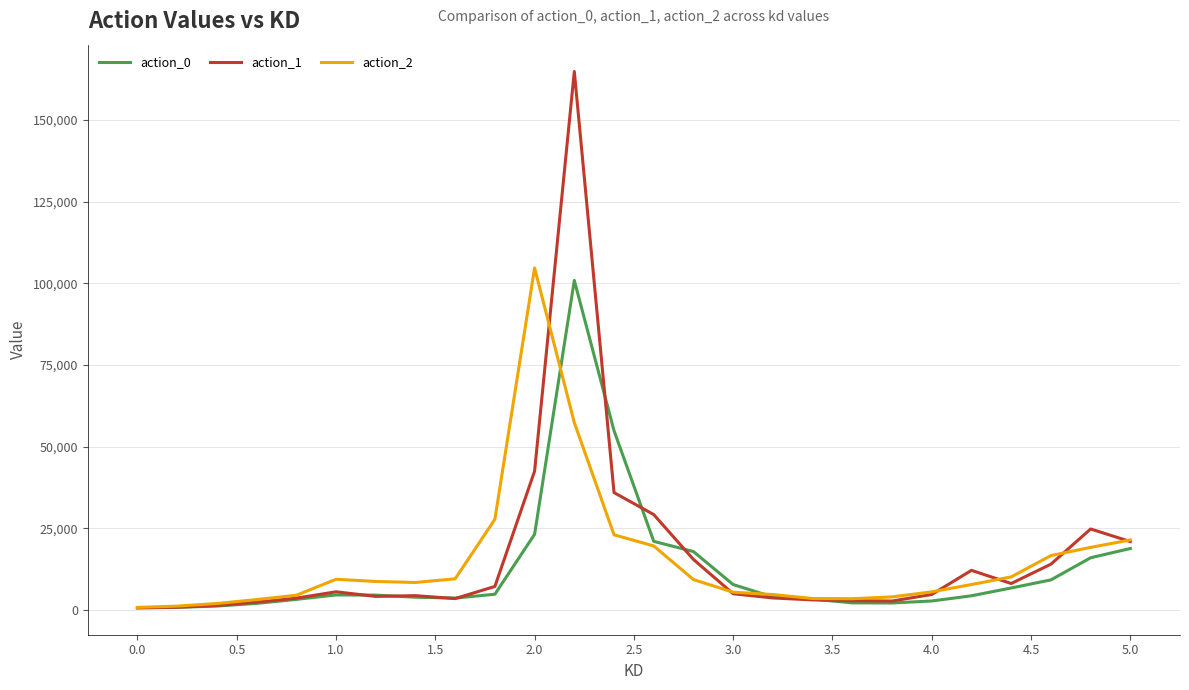

In action_2, how many points are lower than both neighbors (excluding endpoints)?

2